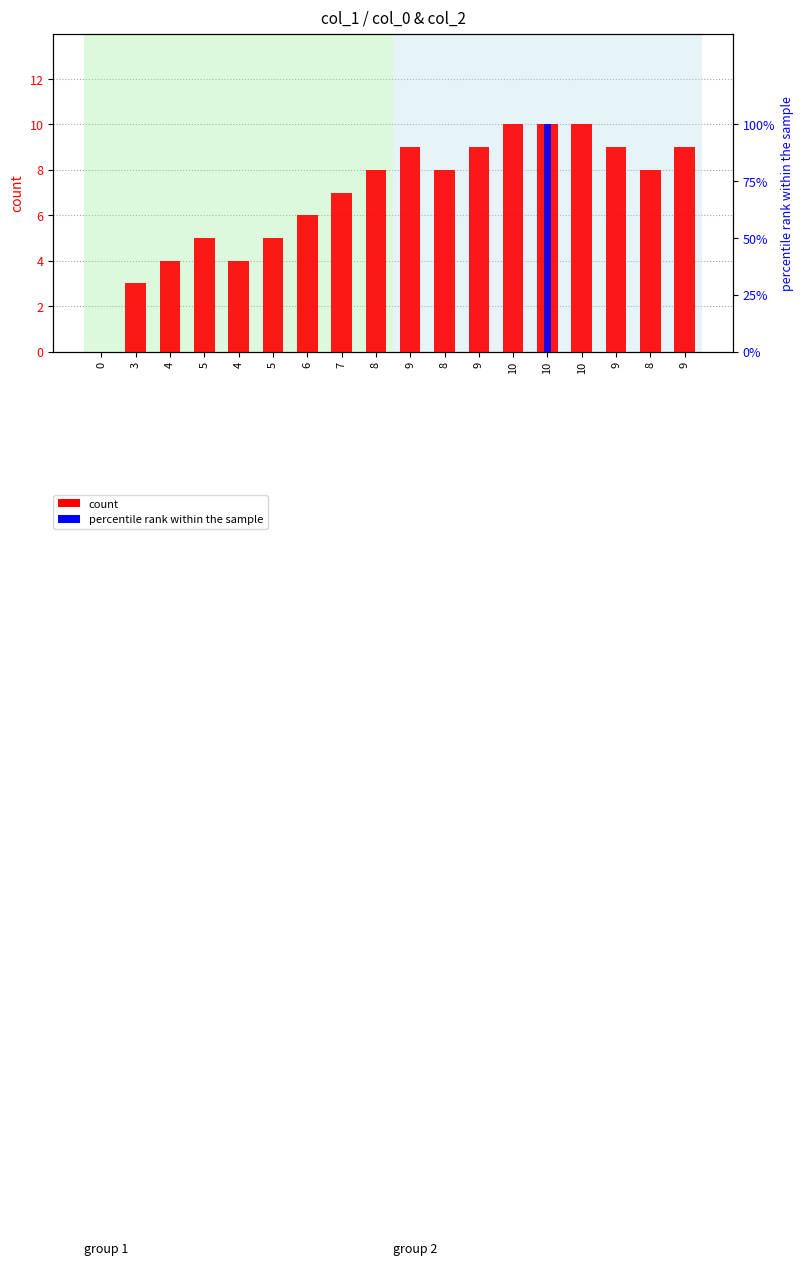

At which label is count closest to 5?

5